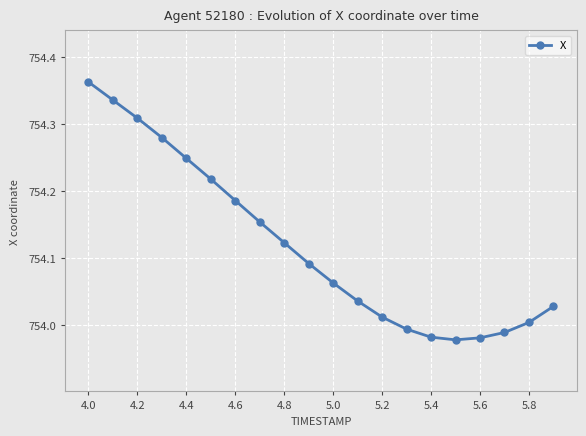

How many values exceed 754?

15